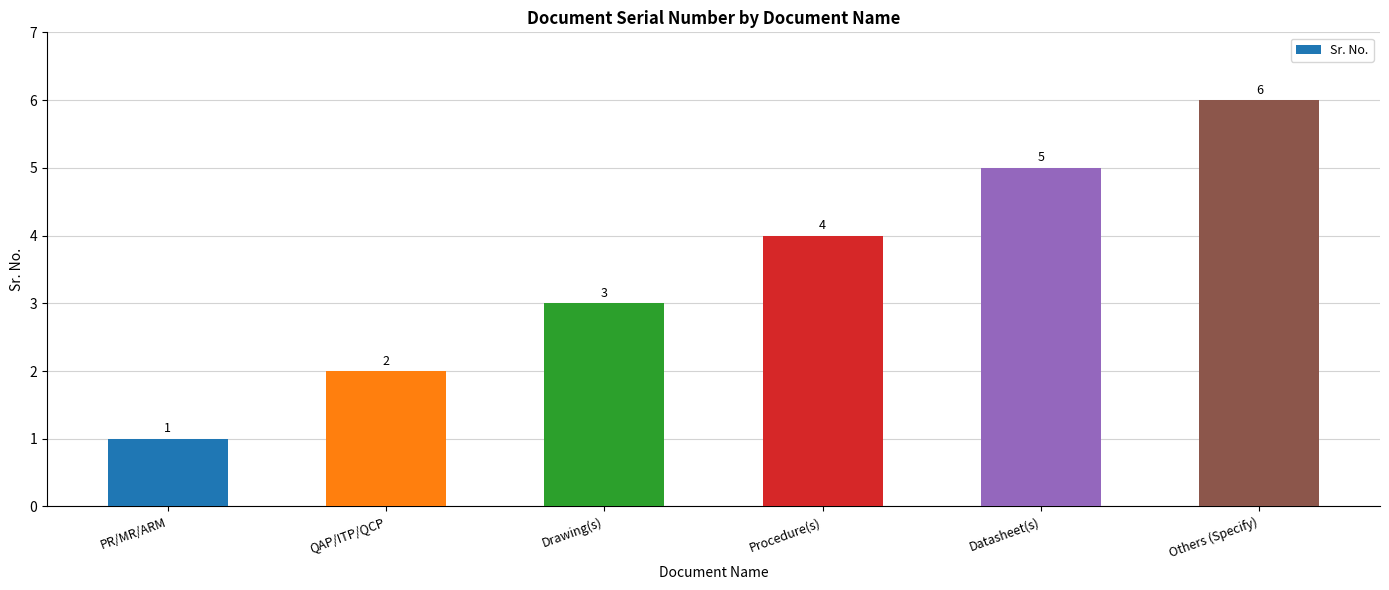

Where is the data nearest to the value 3?

Drawing(s)